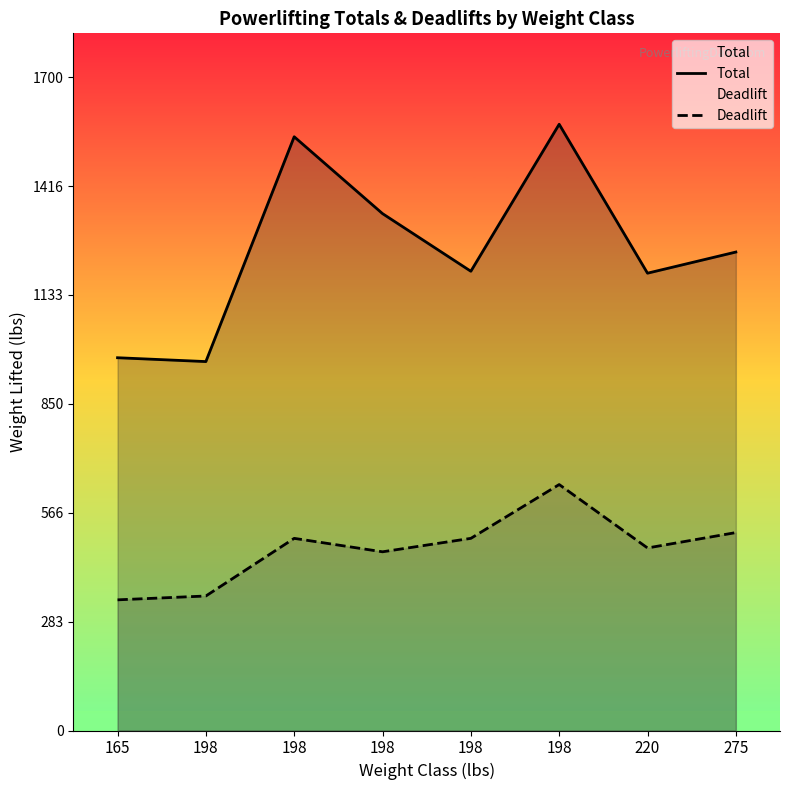

List the labels in order of Total value, smallest first.

198, 165, 220, 198, 275, 198, 198, 198